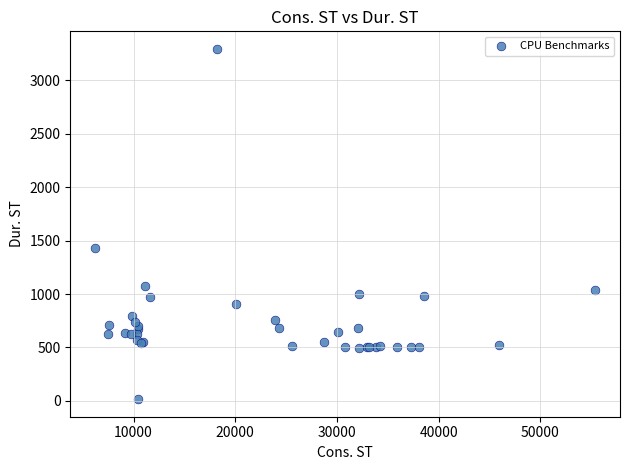

What Y value in the scatter plot is closest to 1654?

1433.9